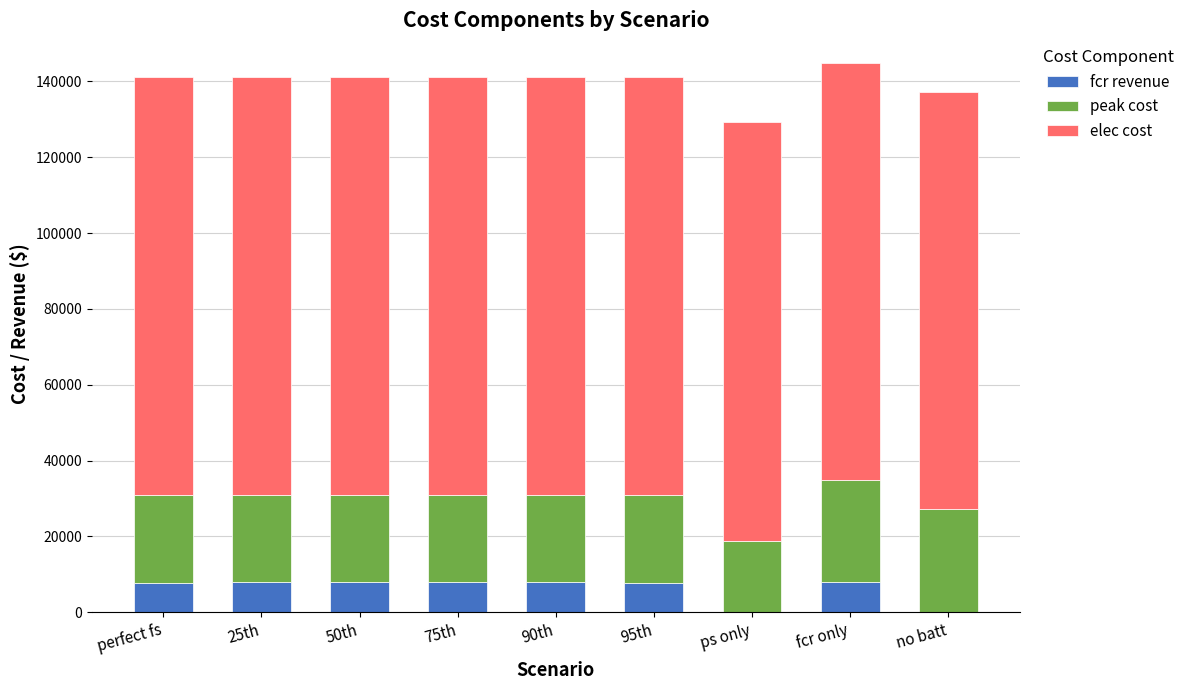

What is the total value across all series at perfect fs?

141105.8